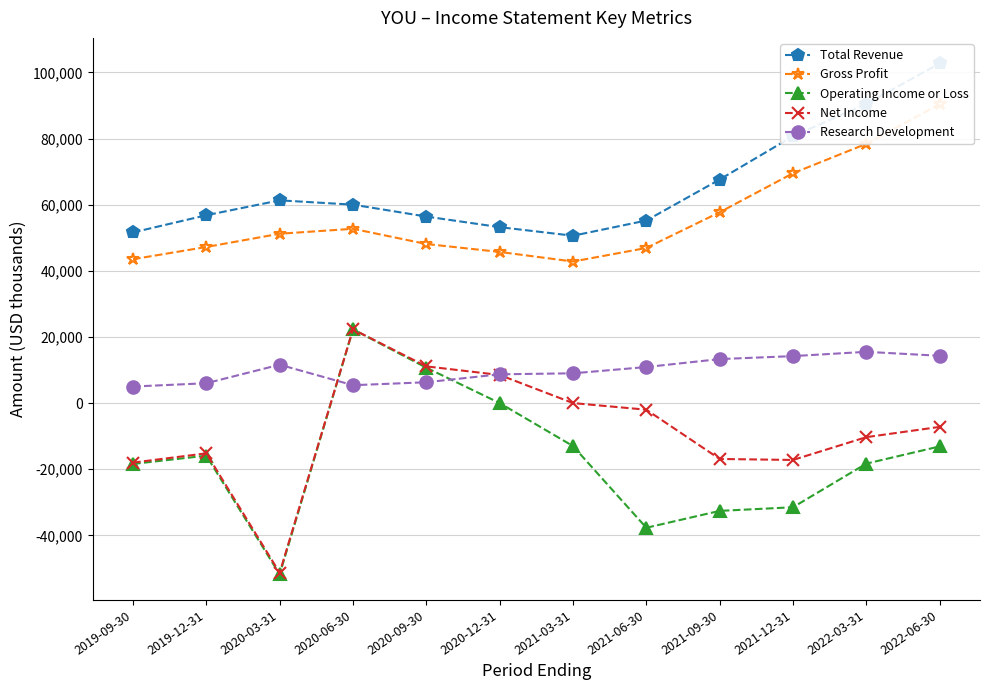

What is the sum of all Research Development values?

120200